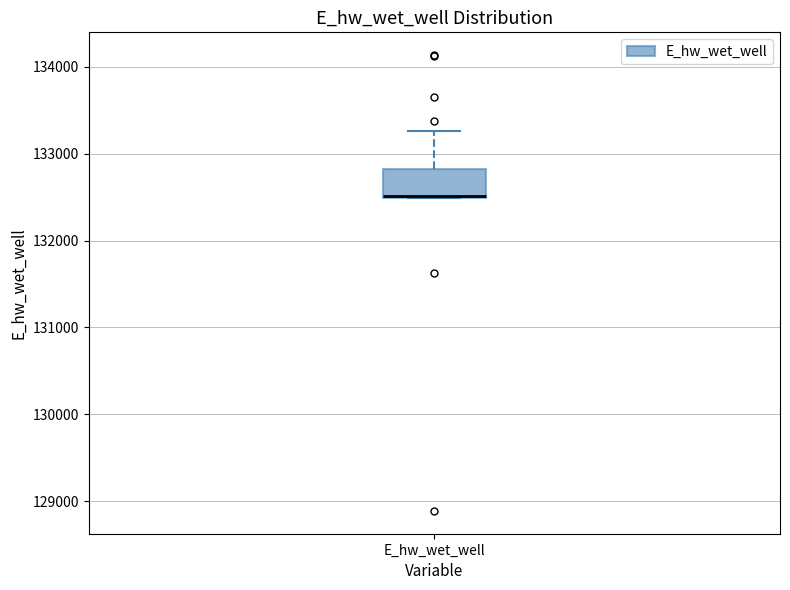

Transcribe this box plot: give where the median line is, the range the box spans, and where the two whiskers end, as read against the y-axis. The values are not printed on the chart, so give them approximately, as read against the axis.

median 132500, box 132500 to 132800, whiskers 132500 to 133300